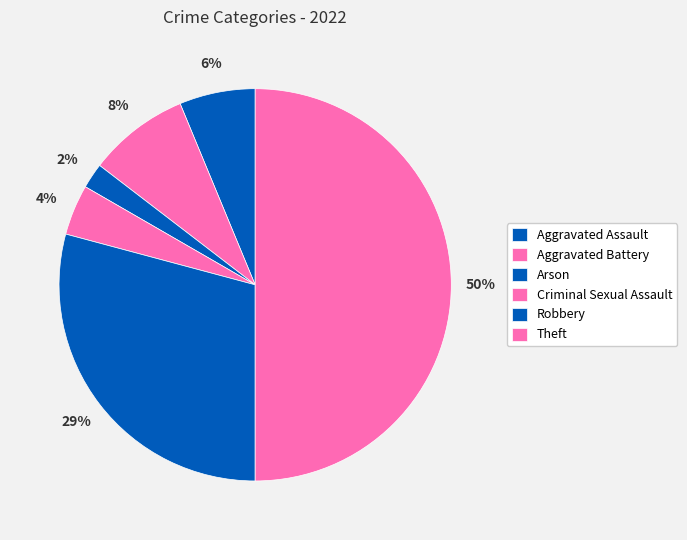

What is the ratio of the value at Aggravated Assault to the value at Robbery?

0.2